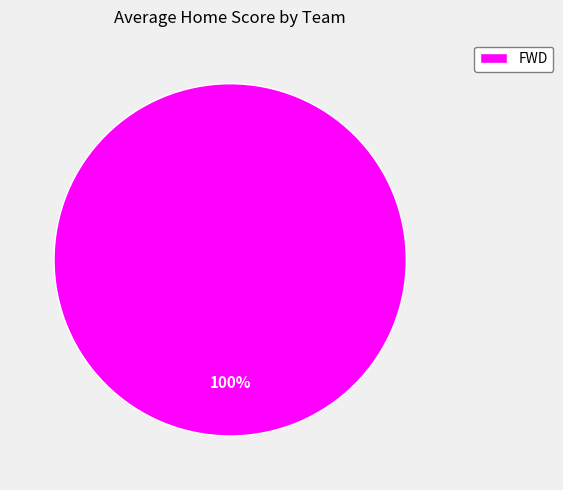

Is there a majority slice in this chart?

Yes